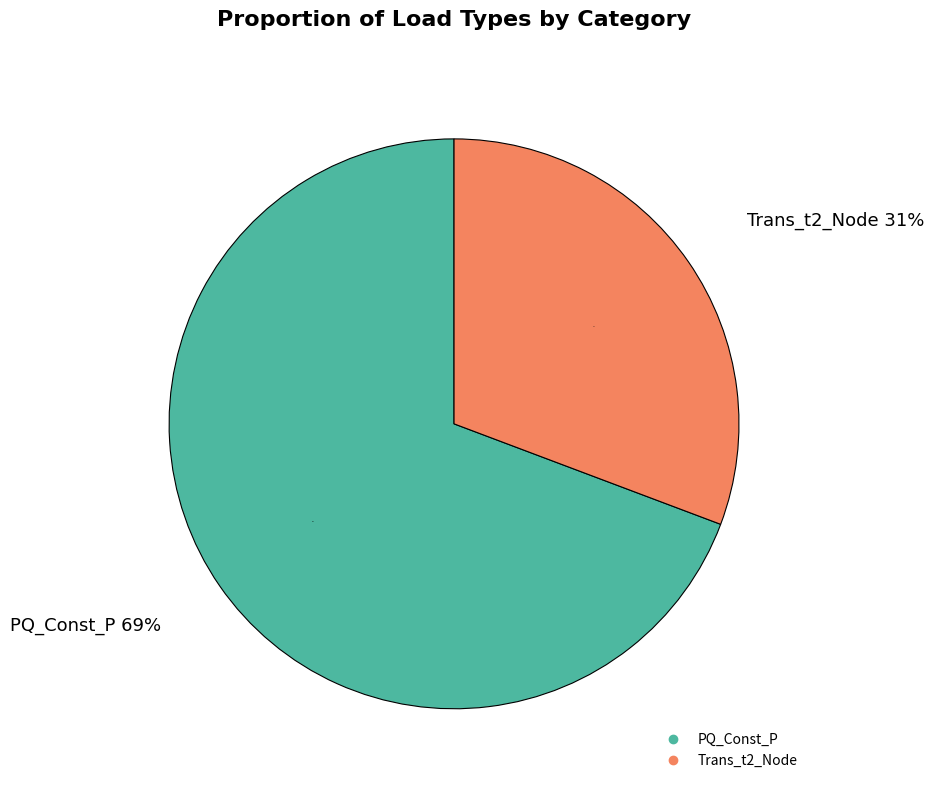

Is there any slice that represents more than half of the pie?

Yes